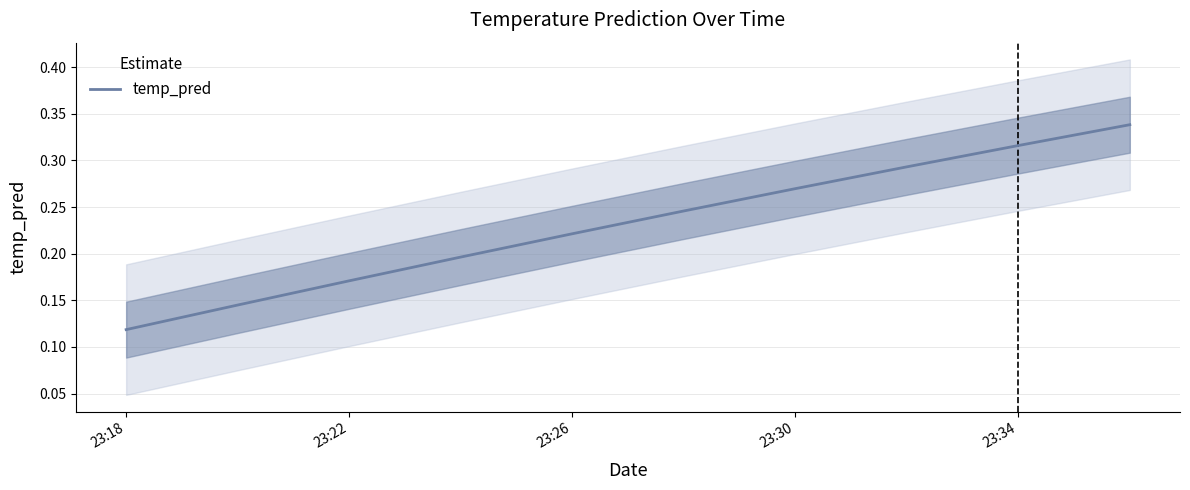

How many lines are shown in the chart?

1